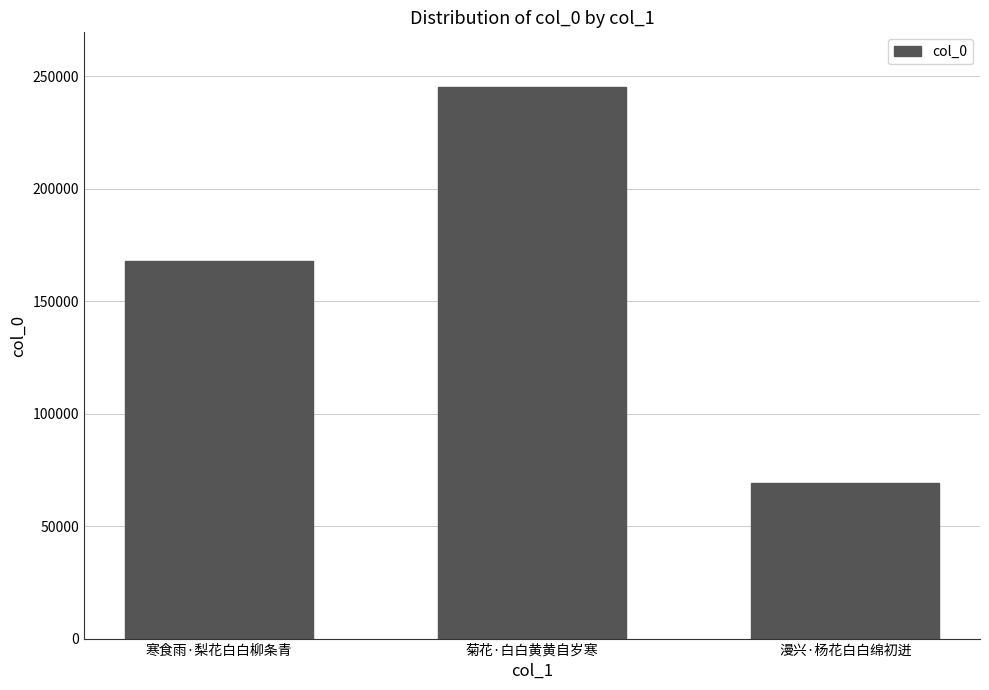

The chart shows a value of 167701 at 寒食雨·梨花白白柳条青. True or false?

True